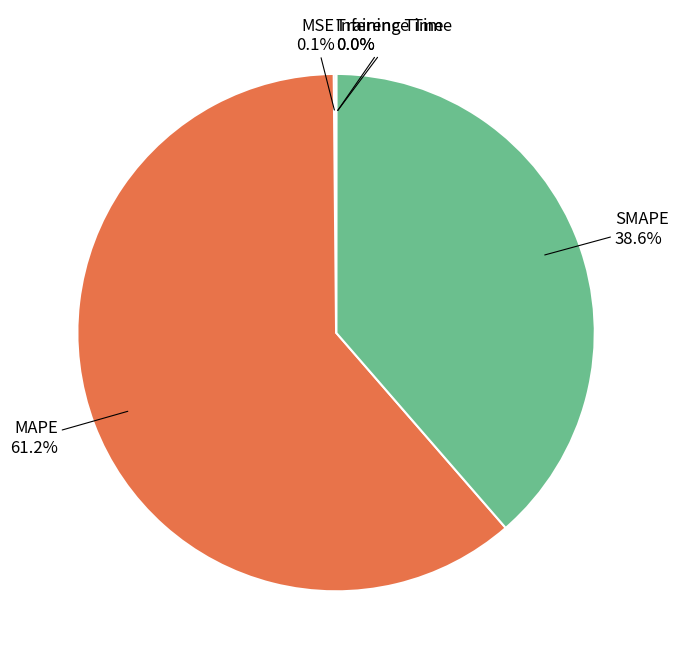

Which has a higher value, SMAPE or MAPE?

MAPE